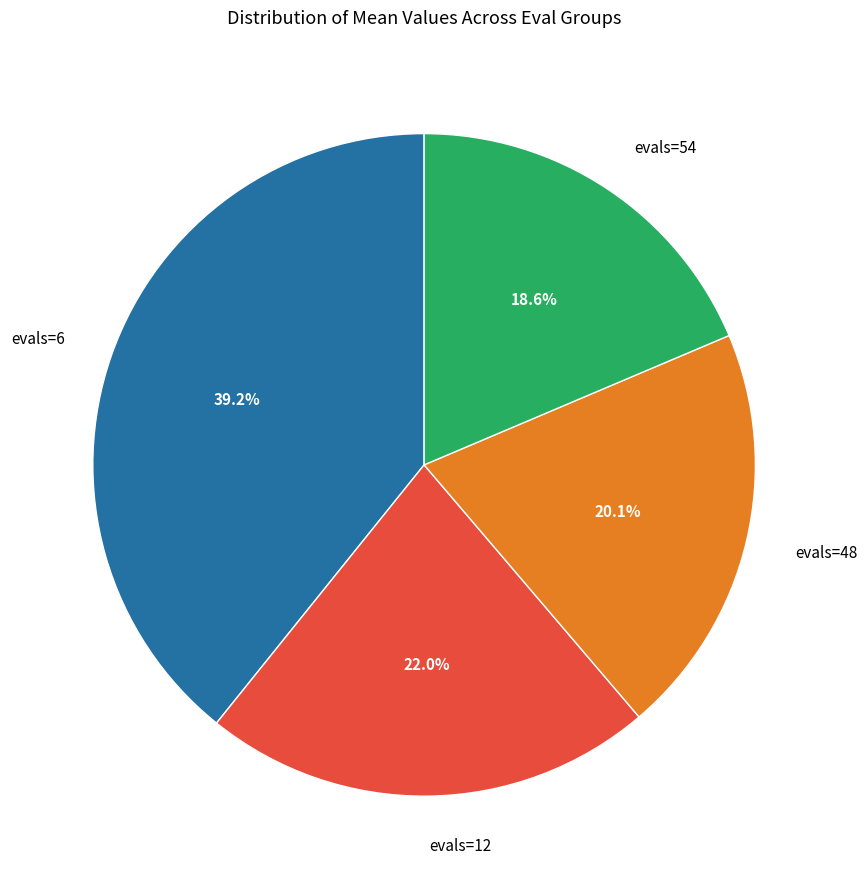

What portion of the pie excludes evals=54?

81.4%